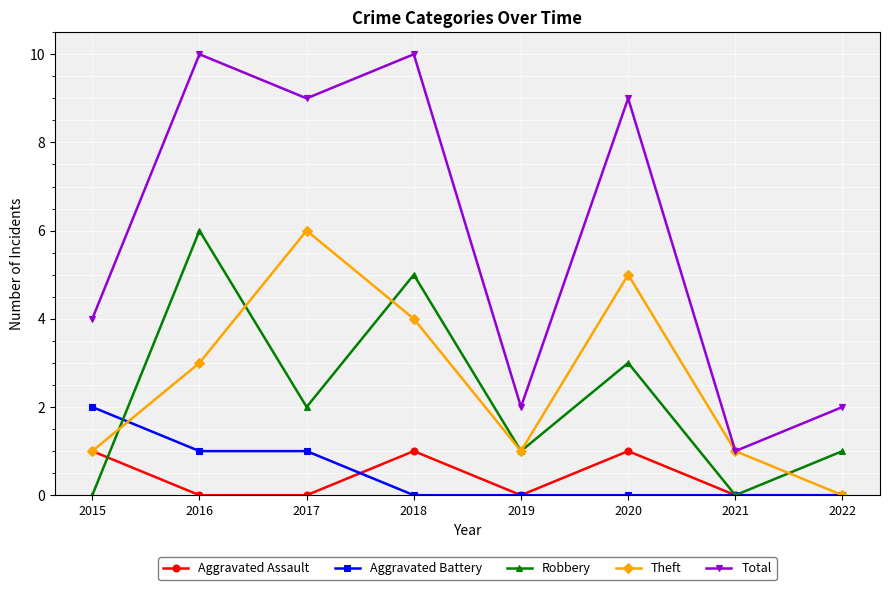

Is it true that Total equals 10 at 2016?

True